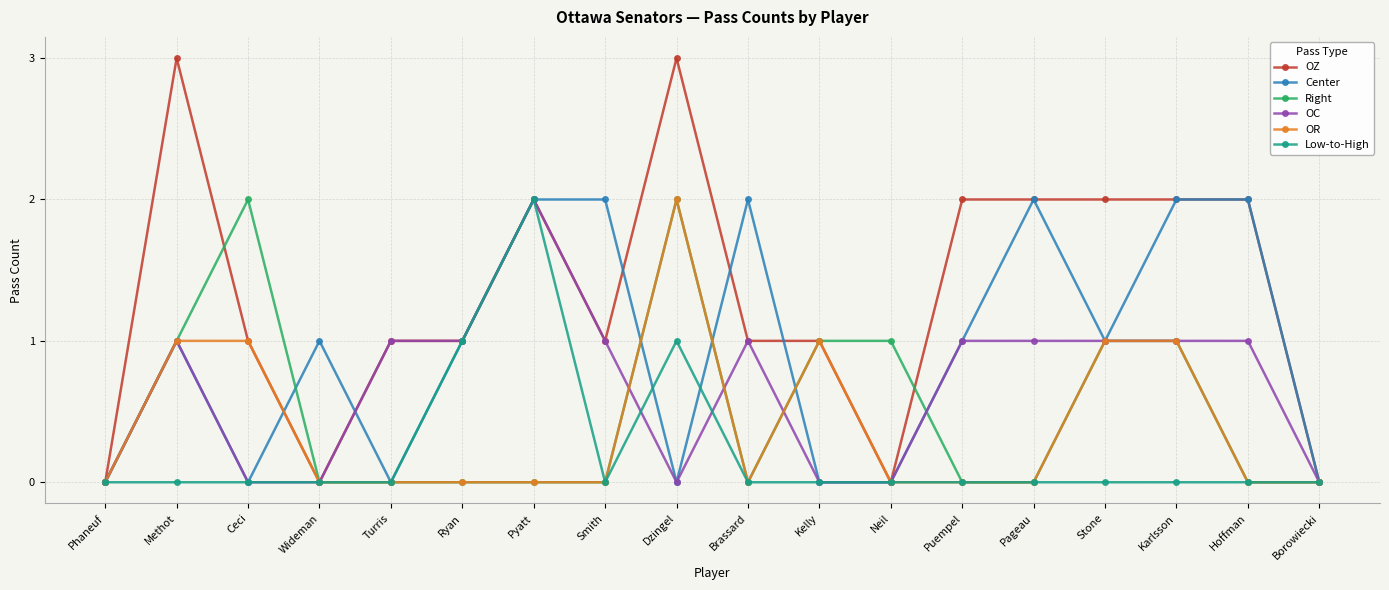

Which series has the widest spread of values?

OZ